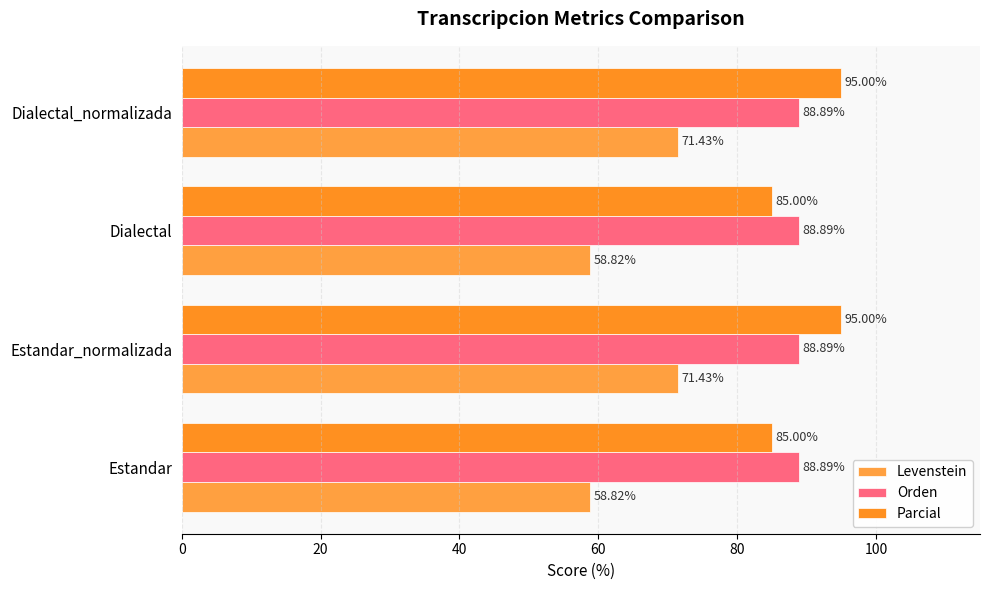

List the series in order of their peak value, highest first.

Parcial, Orden, Levenstein